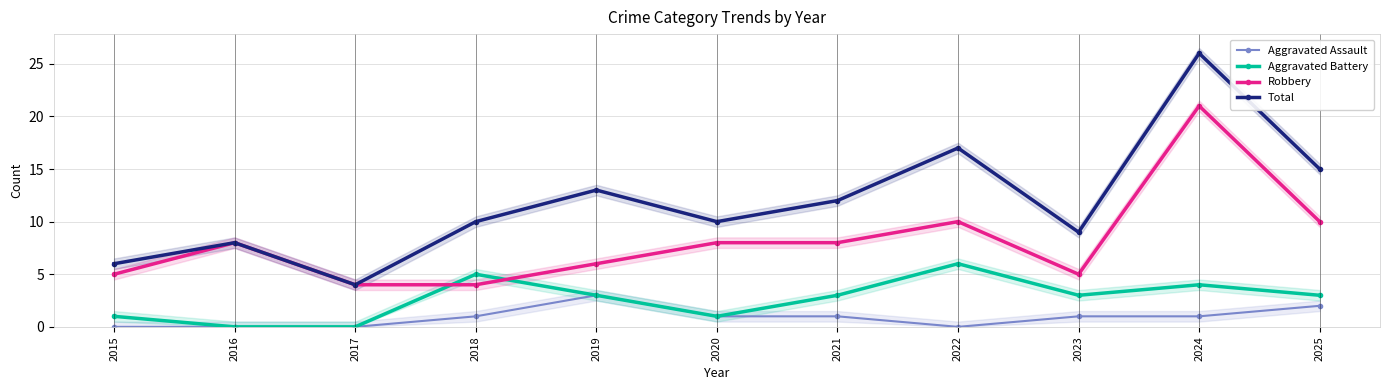

The value of Total at 2015 is 9. True or false?

False